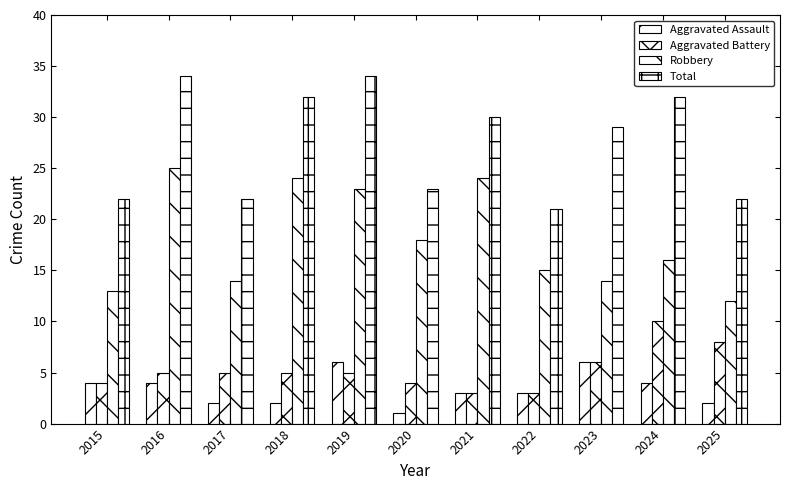

Where is Total nearest to the value 27?

2023